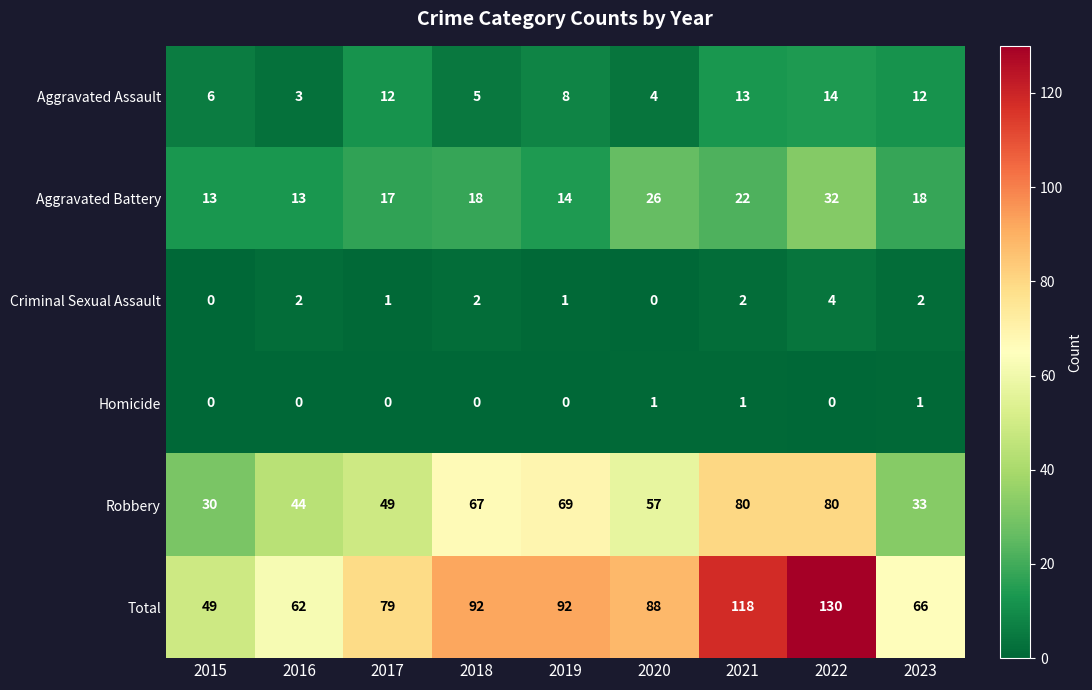

Which series changed the most between 2015 and 2021?

Total